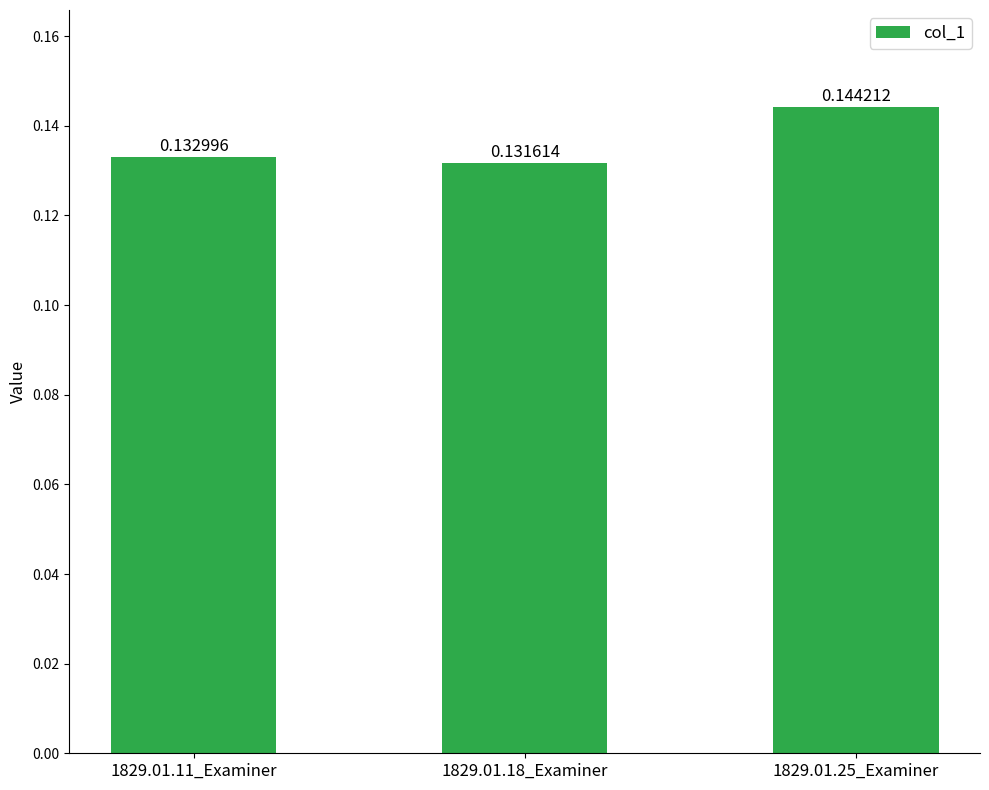

Are the bars grouped side by side (vs. stacked)?

No